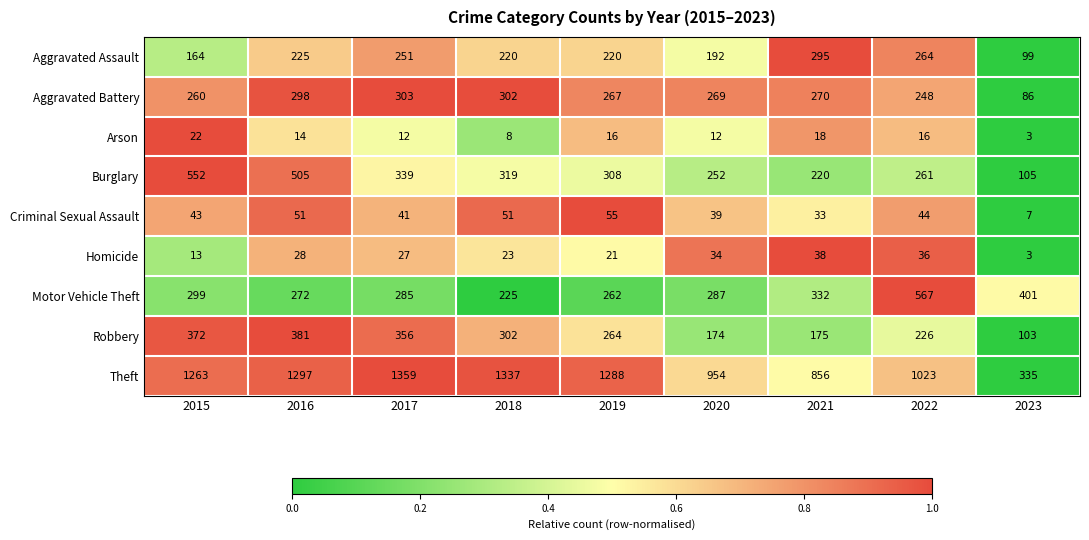

Between 2017 and 2020, which series saw the biggest shift?

Theft